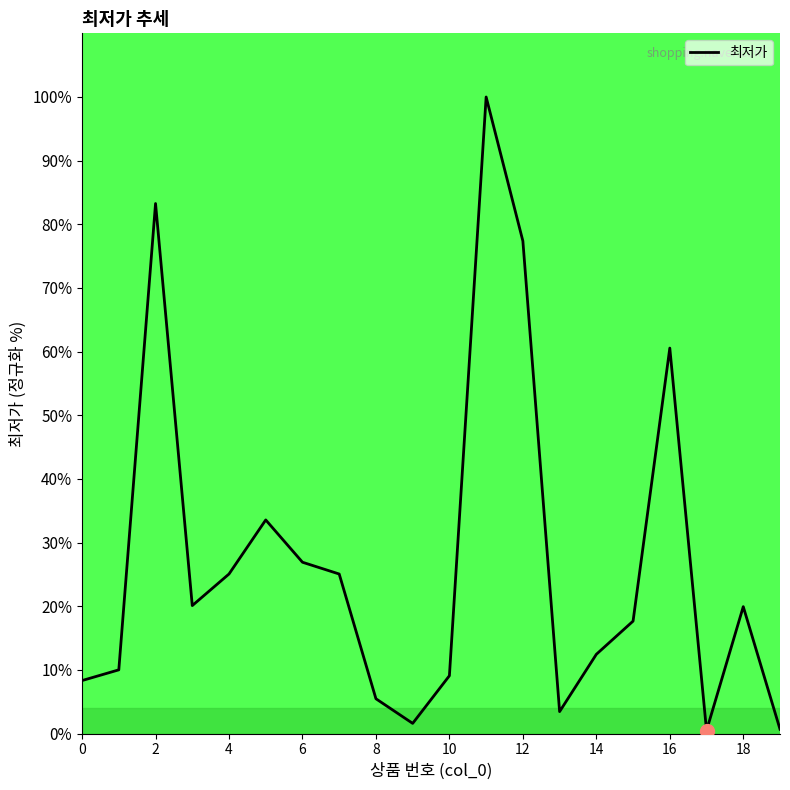

How many values are below 19?

10